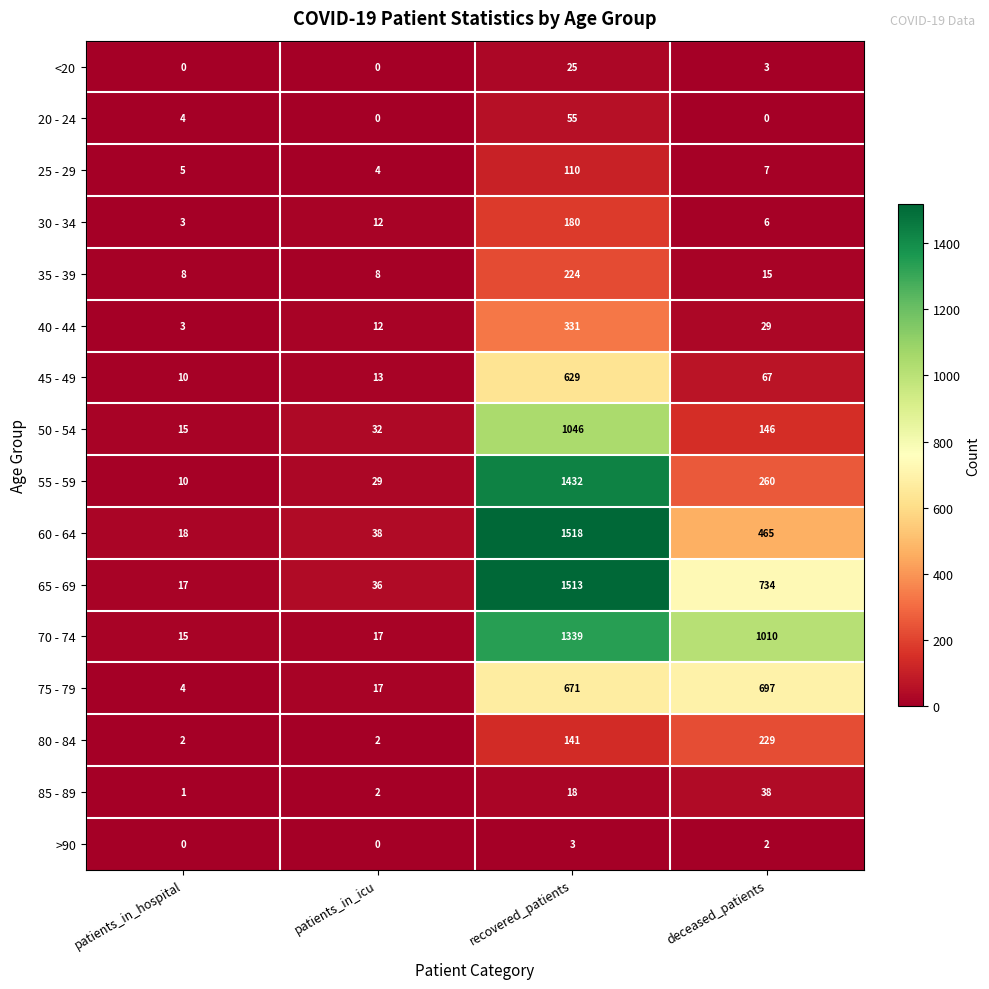

What is the difference between the second highest and minimum values in the 50 - 54 series?

131